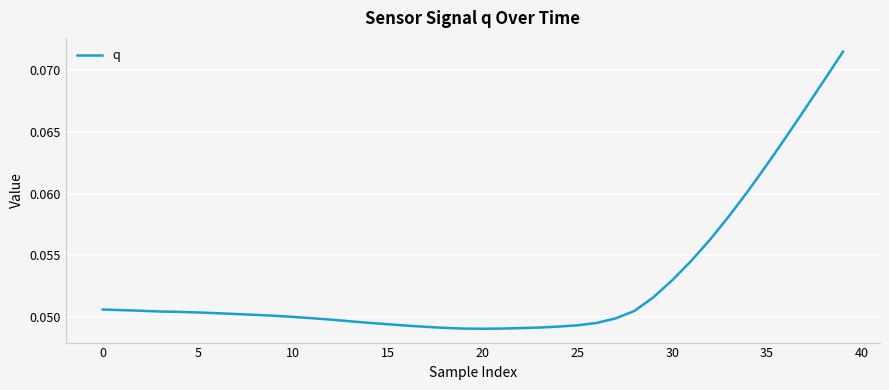

How many values are between 0 and 1?

40